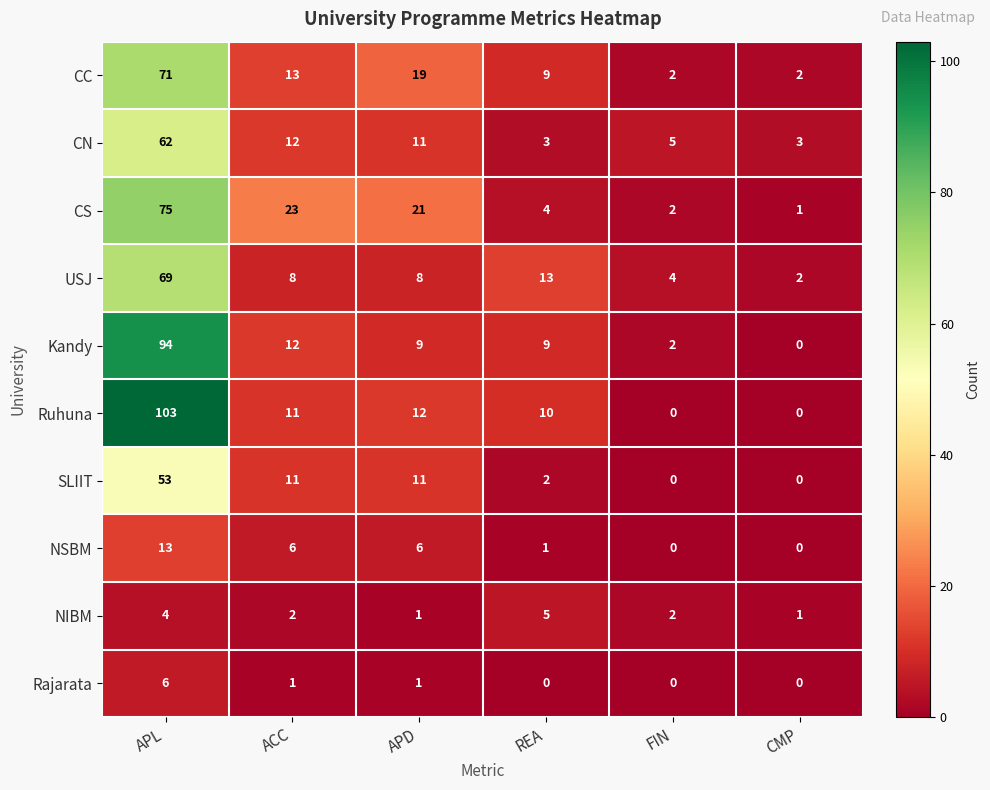

At which category is the sum across all series the highest?

APL